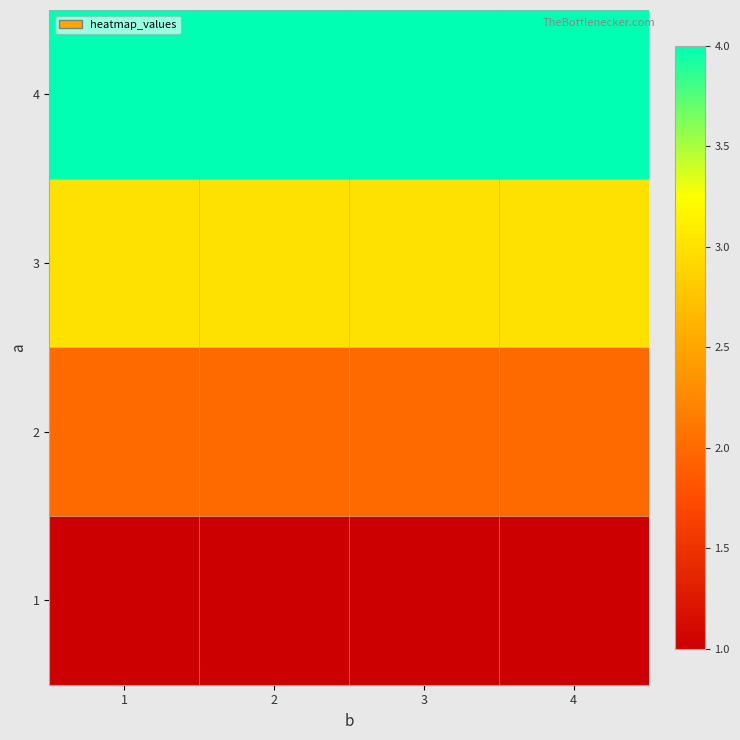

Reading left to right, what are all the values shown in this chart?

1: 1=1	2=1	3=1	4=1
2: 1=2	2=2	3=2	4=2
3: 1=3	2=3	3=3	4=3
4: 1=4	2=4	3=4	4=4